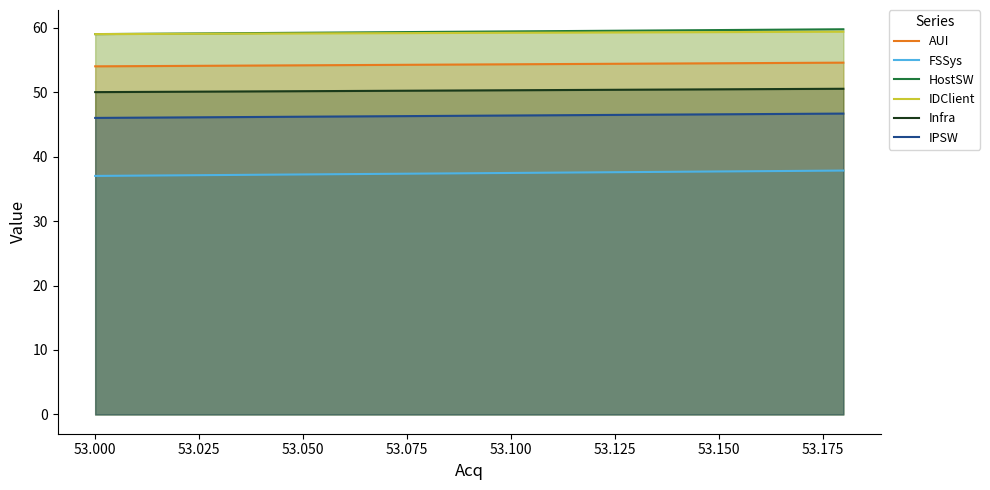

True or false: Infra and IDClient intersect in this chart.

False